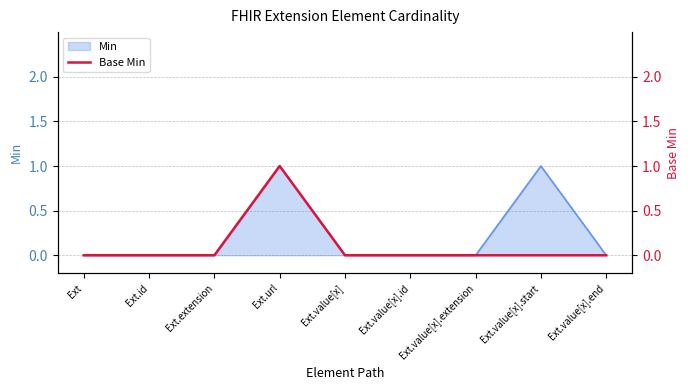

Which category has the lowest value across all series?

Ext